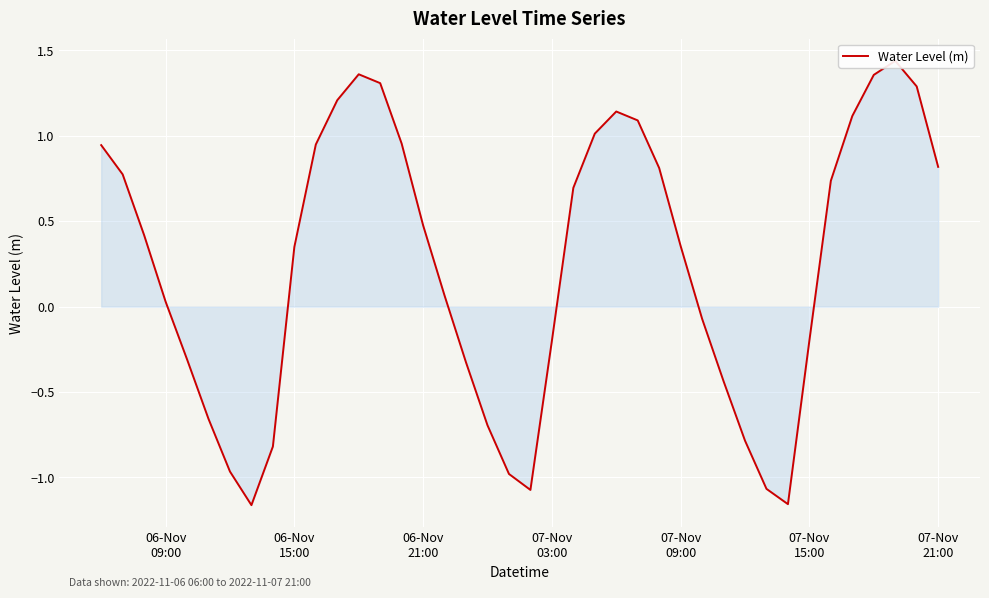

Does the chart display data point markers on the line(s)?

No